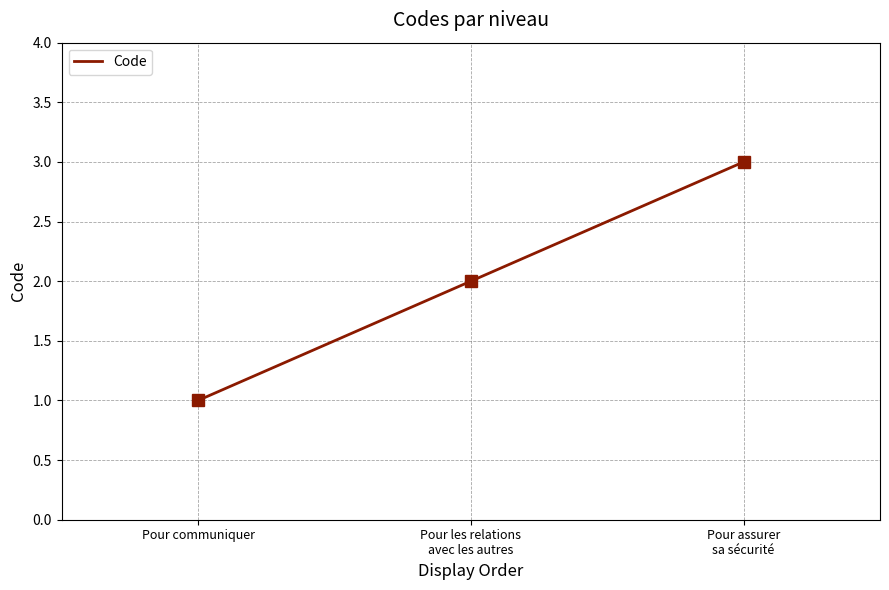

Rank the categories by value from lowest to highest.

Pour communiquer, Pour les relations
avec les autres, Pour assurer
sa sécurité